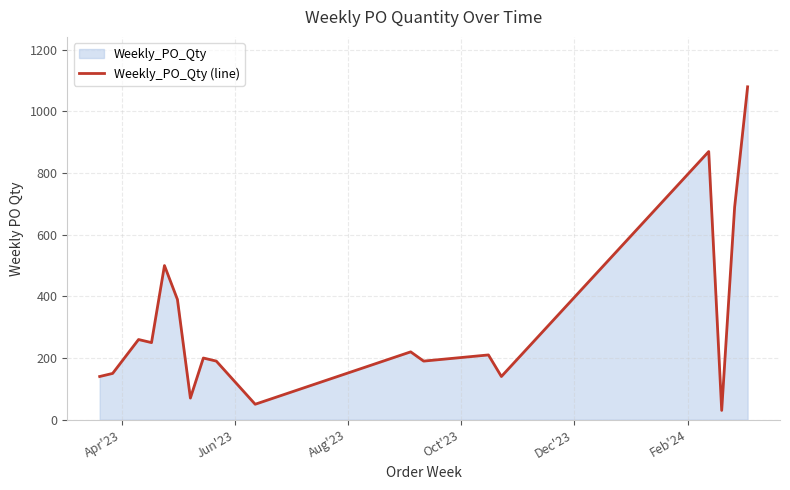

How many interior local peaks (higher than both neighbors) does the data have?

6